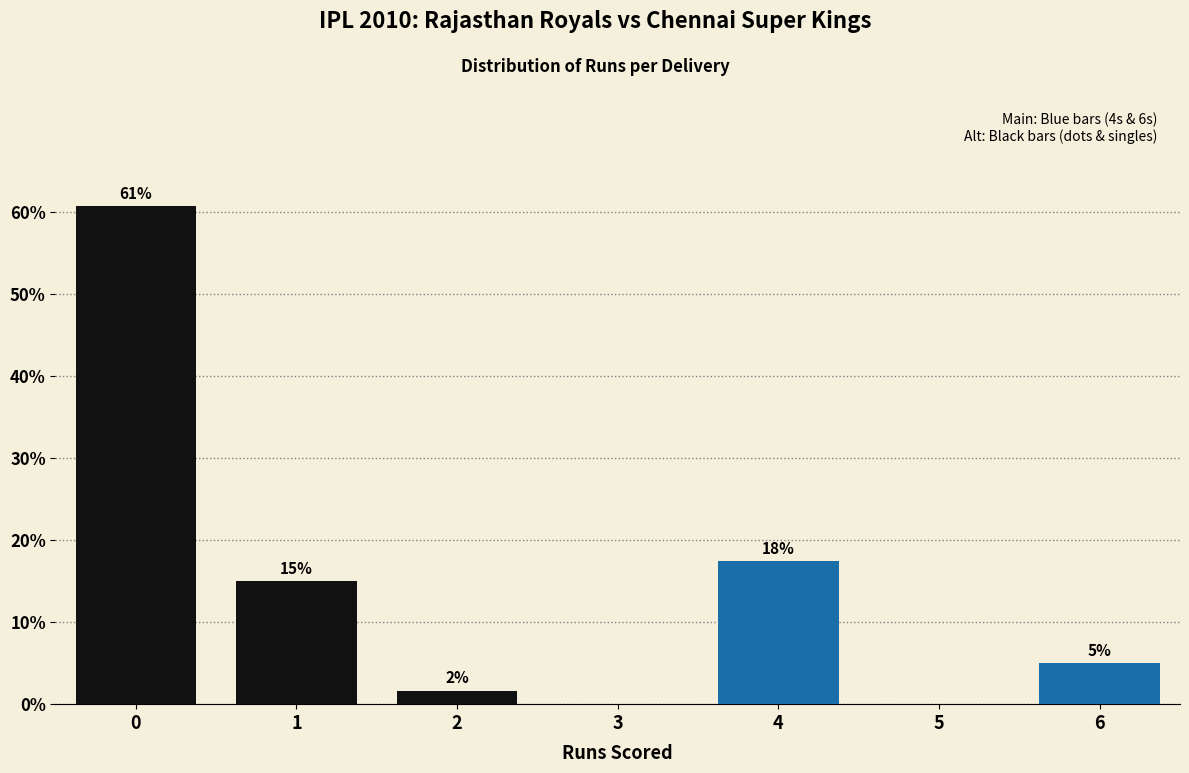

True or false: the data shows 11.4 at 4.

False